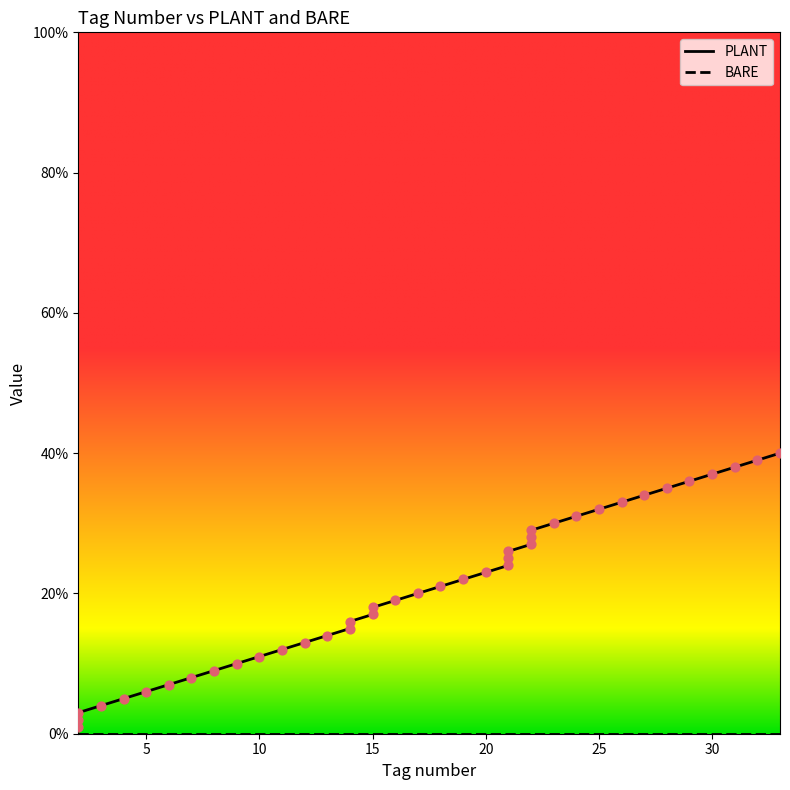

What are all the series names shown in the legend?

PLANT, BARE